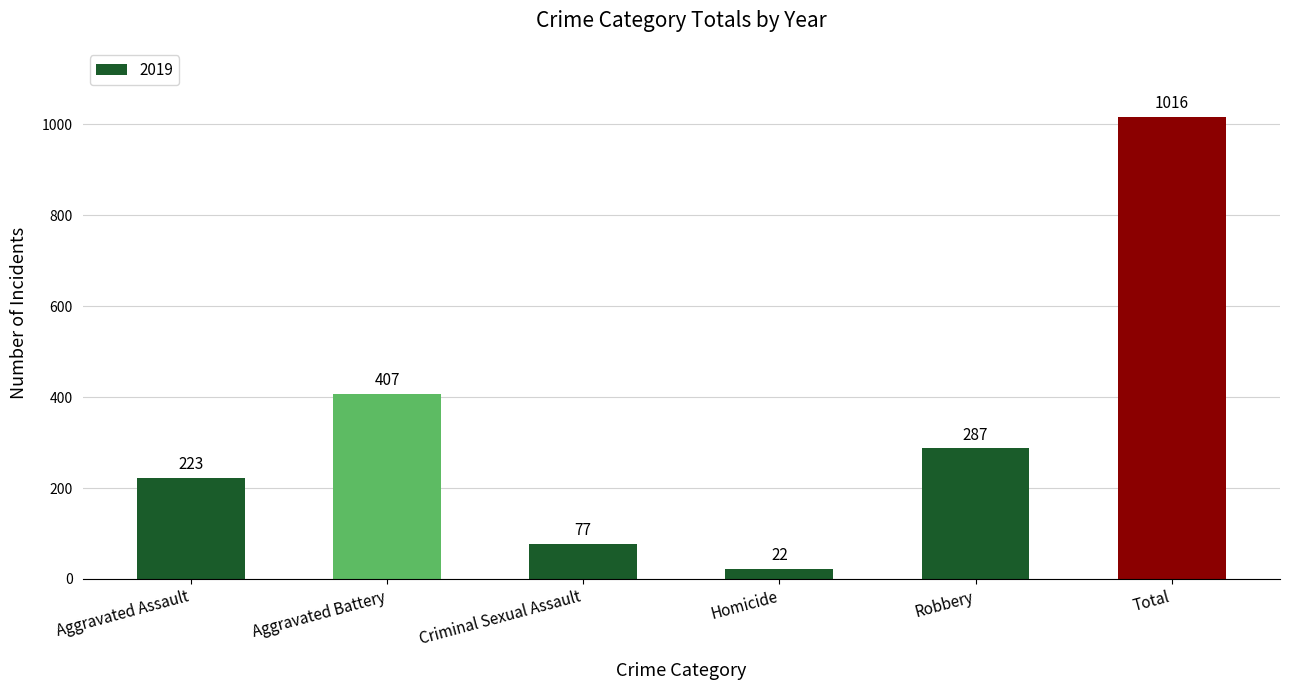

Are the bars grouped side by side (vs. stacked)?

No